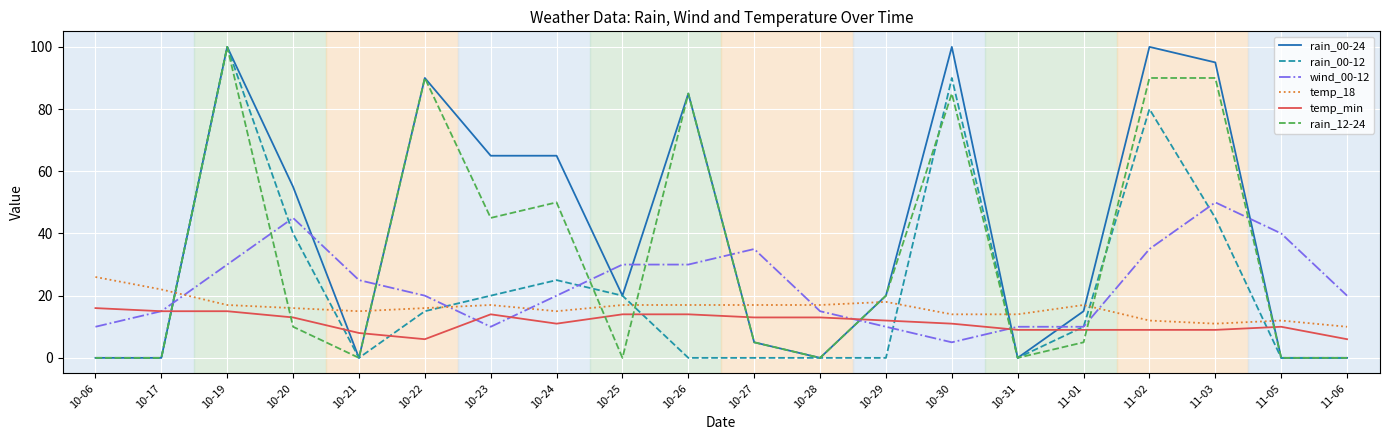

Reading left to right, list all the values displayed in this chart.

rain_00-24: 10-06=0	10-17=0	10-19=100	10-20=55	10-21=0	10-22=90	10-23=65	10-24=65	10-25=20	10-26=85	10-27=5	10-28=0	10-29=20	10-30=100	10-31=0	11-01=15	11-02=100	11-03=95	11-05=0	11-06=0
rain_00-12: 10-06=0	10-17=0	10-19=100	10-20=40	10-21=0	10-22=15	10-23=20	10-24=25	10-25=20	10-26=0	10-27=0	10-28=0	10-29=0	10-30=90	10-31=0	11-01=10	11-02=80	11-03=45	11-05=0	11-06=0
wind_00-12: 10-06=10	10-17=15	10-19=30	10-20=45	10-21=25	10-22=20	10-23=10	10-24=20	10-25=30	10-26=30	10-27=35	10-28=15	10-29=10	10-30=5	10-31=10	11-01=10	11-02=35	11-03=50	11-05=40	11-06=20
temp_18: 10-06=26	10-17=22	10-19=17	10-20=16	10-21=15	10-22=16	10-23=17	10-24=15	10-25=17	10-26=17	10-27=17	10-28=17	10-29=18	10-30=14	10-31=14	11-01=17	11-02=12	11-03=11	11-05=12	11-06=10
temp_min: 10-06=16	10-17=15	10-19=15	10-20=13	10-21=8	10-22=6	10-23=14	10-24=11	10-25=14	10-26=14	10-27=13	10-28=13	10-29=12	10-30=11	10-31=9	11-01=9	11-02=9	11-03=9	11-05=10	11-06=6
rain_12-24: 10-06=0	10-17=0	10-19=100	10-20=10	10-21=0	10-22=90	10-23=45	10-24=50	10-25=0	10-26=85	10-27=5	10-28=0	10-29=20	10-30=85	10-31=0	11-01=5	11-02=90	11-03=90	11-05=0	11-06=0